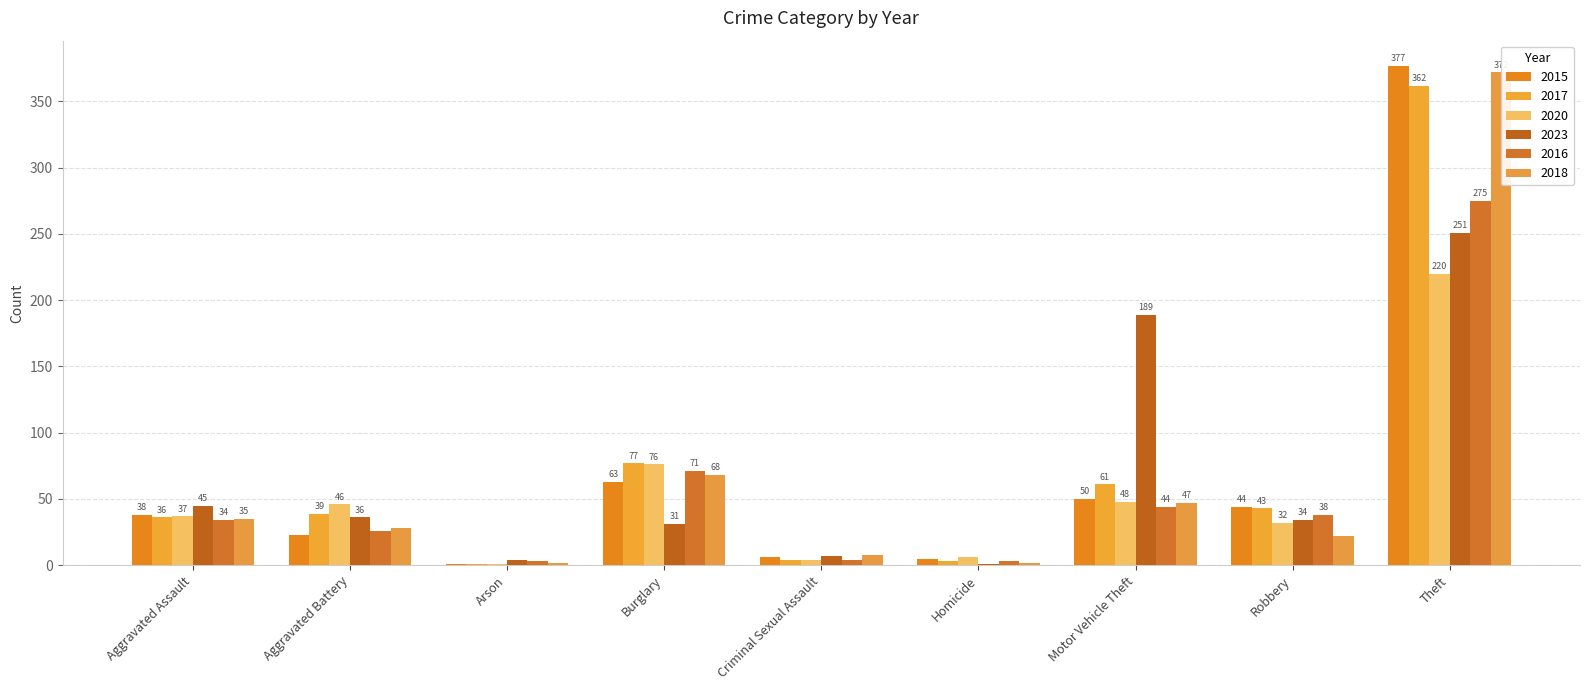

At which label is 2023 closest to 126?

Motor Vehicle Theft